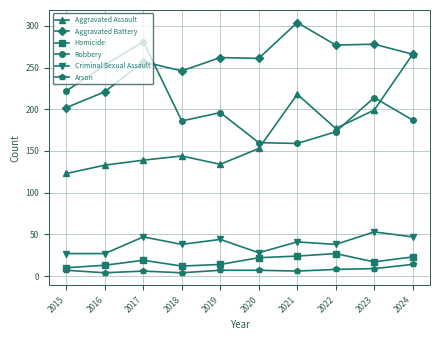

What is the difference between the maximum and minimum values in the Aggravated Battery series?

102